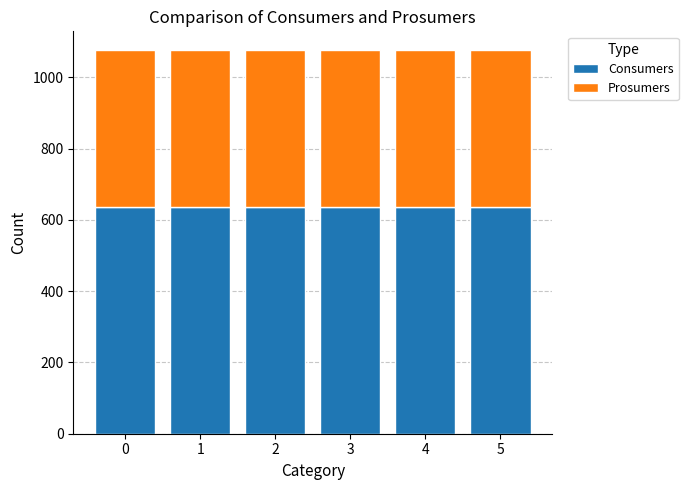

What is the highest value of the Consumers series?

635